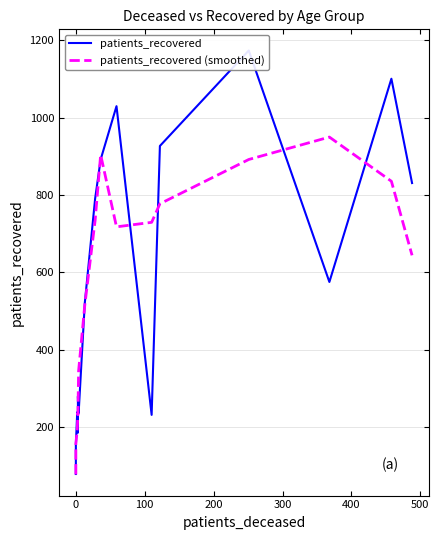

What is the value of the patients_recovered (smoothed) point at the 2nd from the left?

156.3